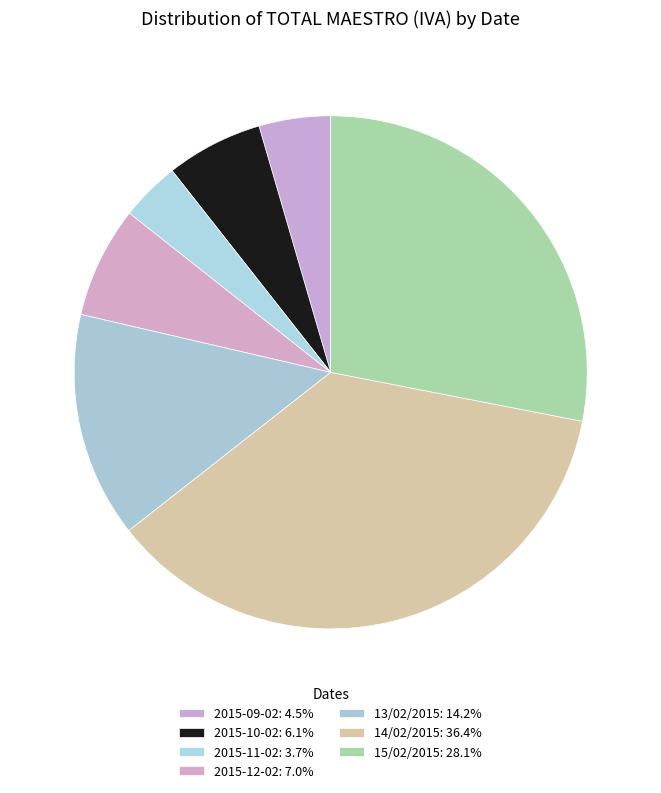

To the nearest percent, what is the average slice percentage?

14%